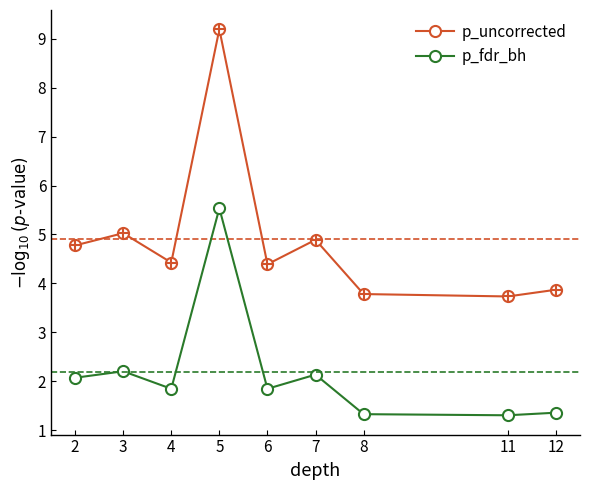

Does the chart display data point markers on the line(s)?

Yes